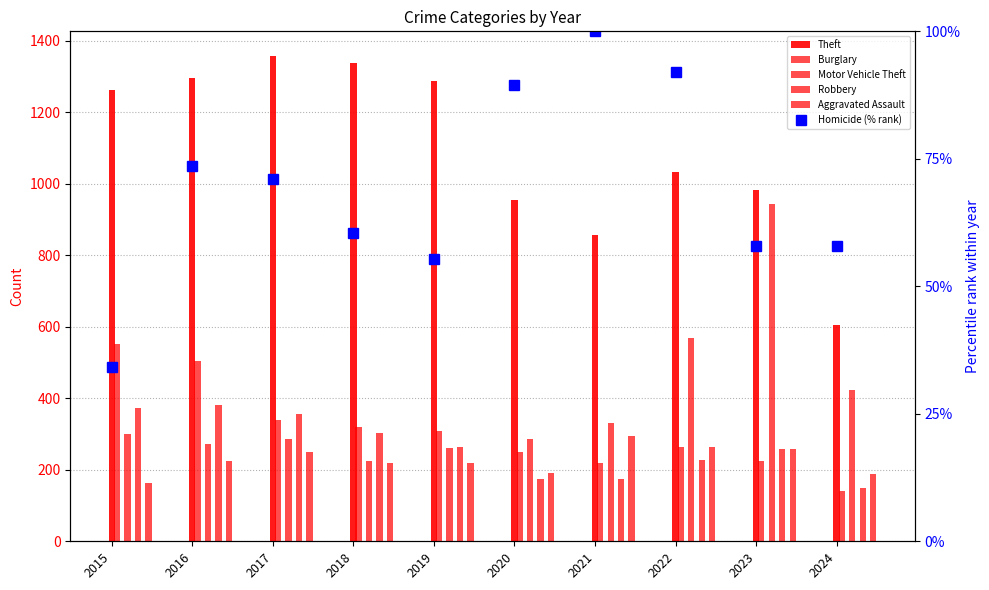

What is the total value across all series at 2016?

2753.7